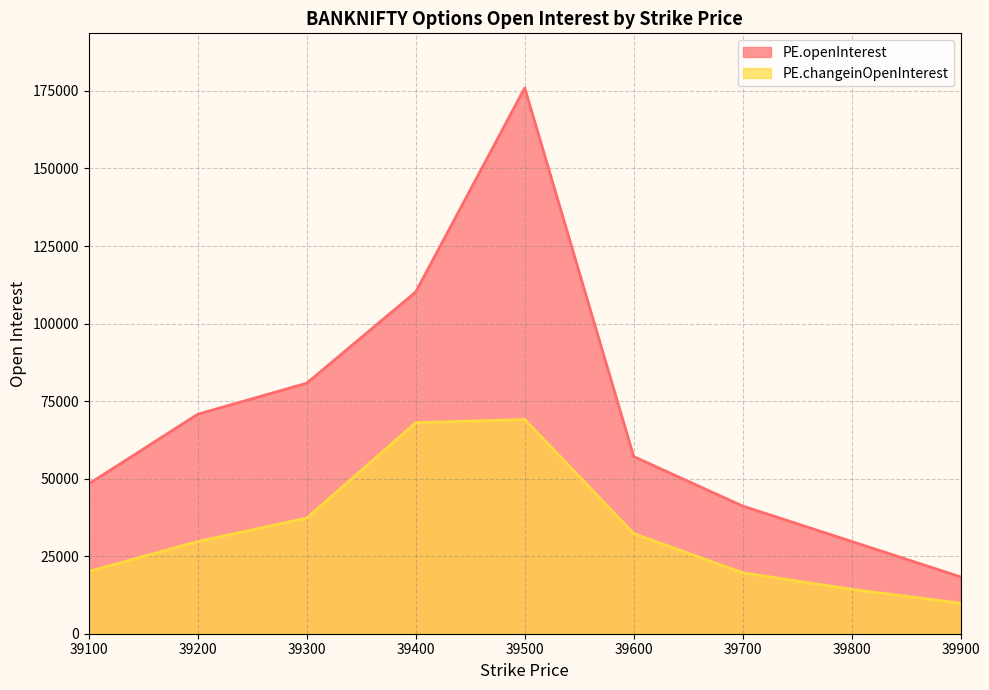

Which category has the highest value across all series?

39500